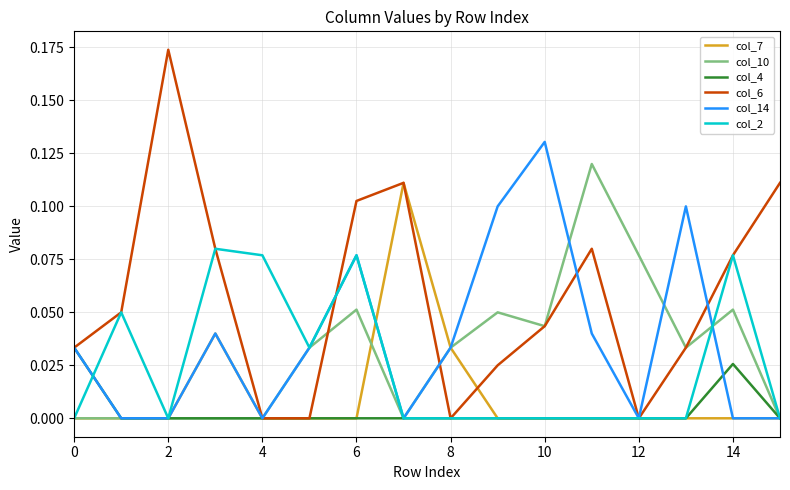

Rank the series by their maximum value, from highest to lowest.

col_6, col_14, col_10, col_7, col_2, col_4